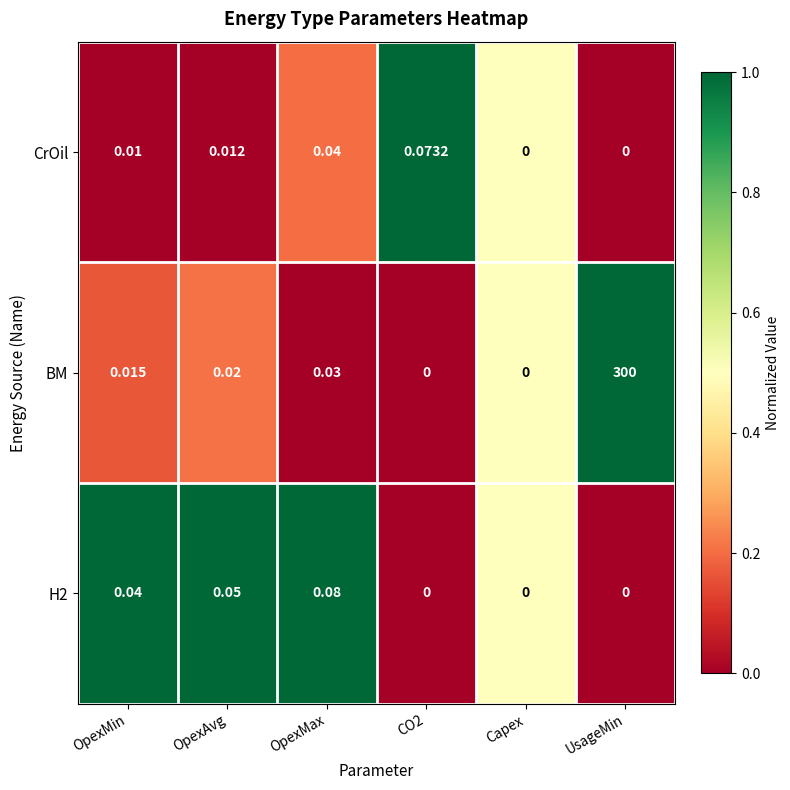

At which category does the chart reach its peak across all series?

UsageMin